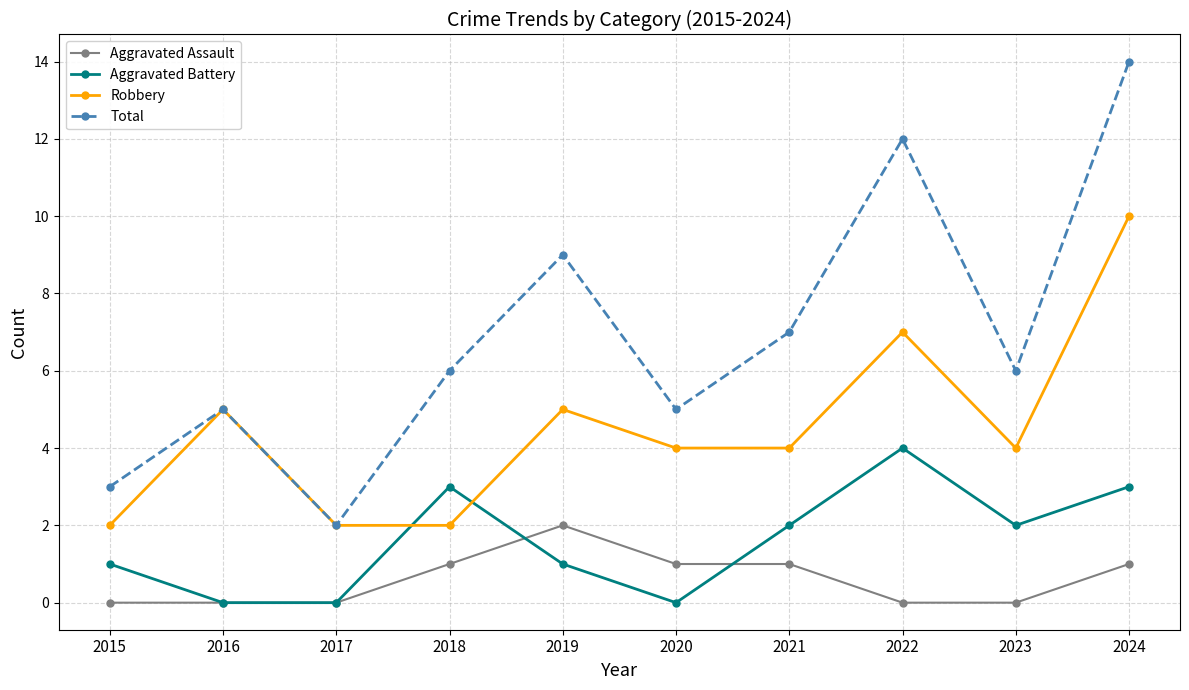

What is the sum of the Aggravated Assault values at 2023 and 2019?

2